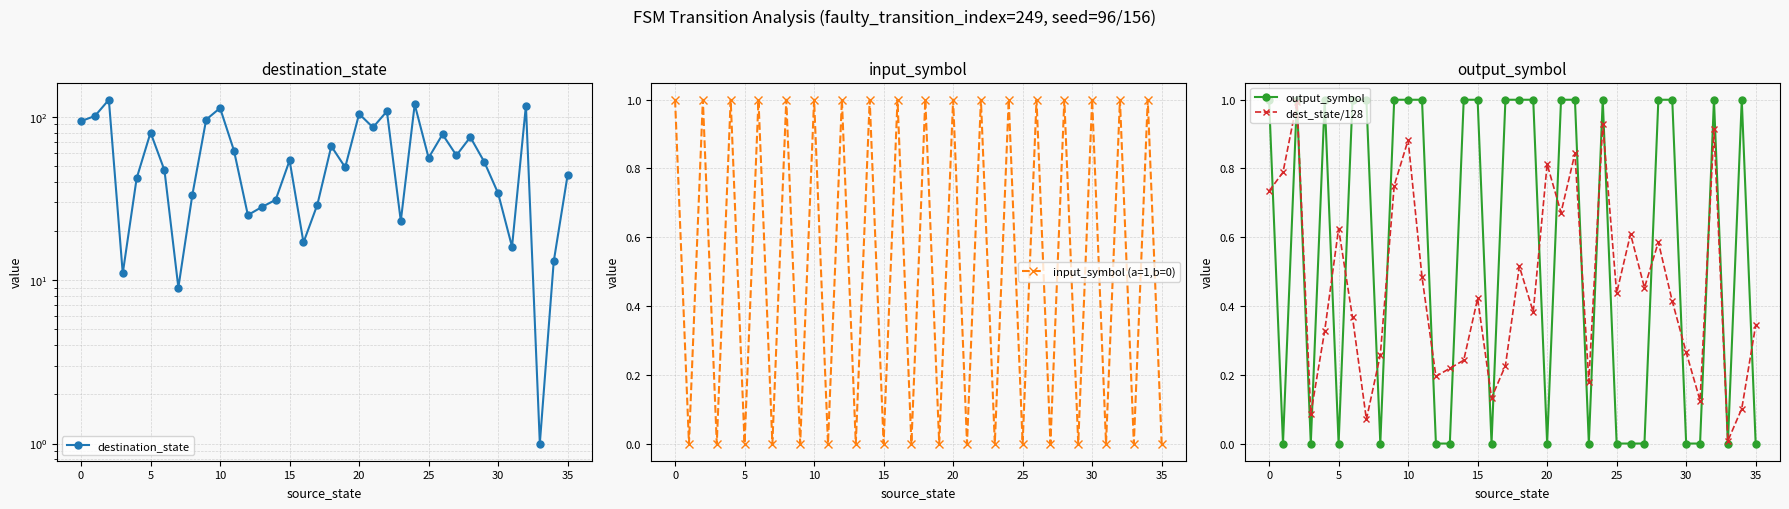

What is the label of the 28th point from the left?

27